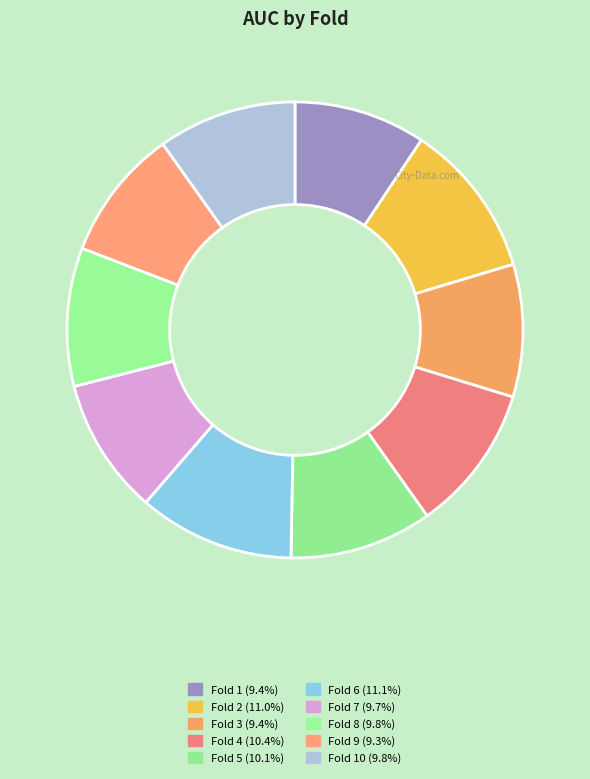

Does any single category account for the majority?

No